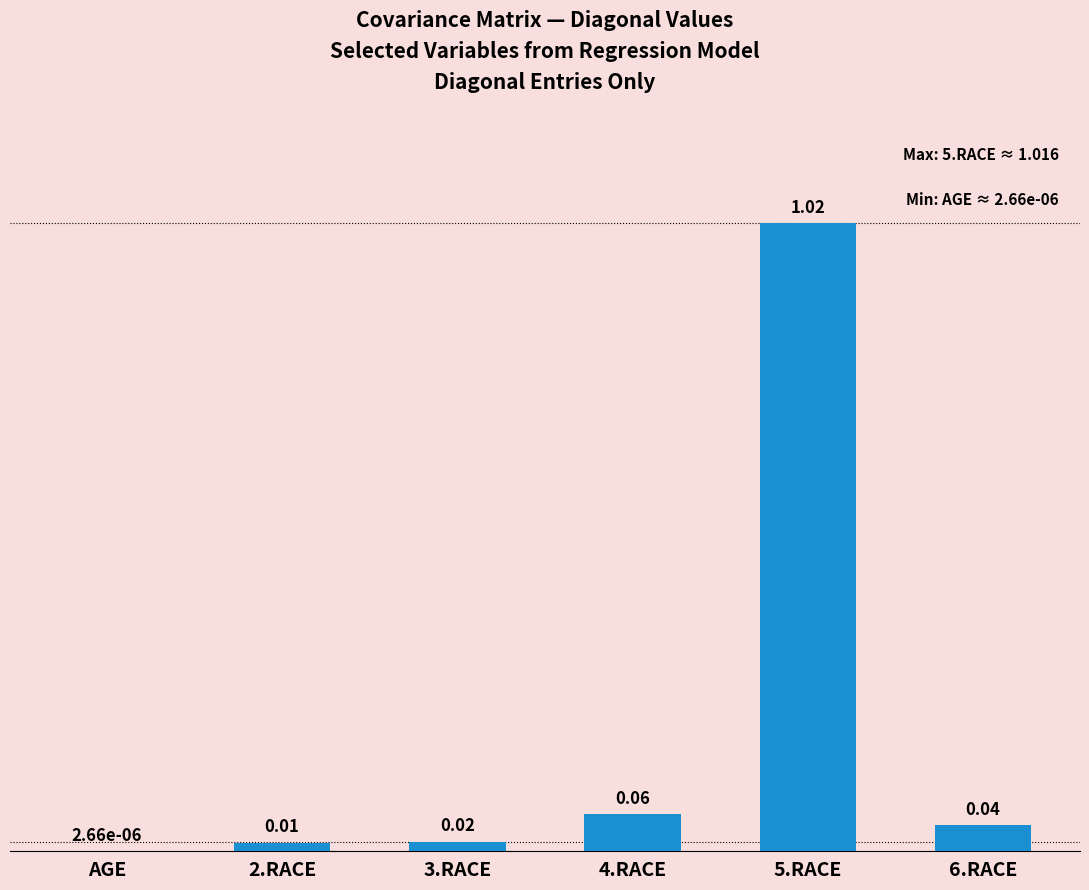

What is the sum of all values?

1.1